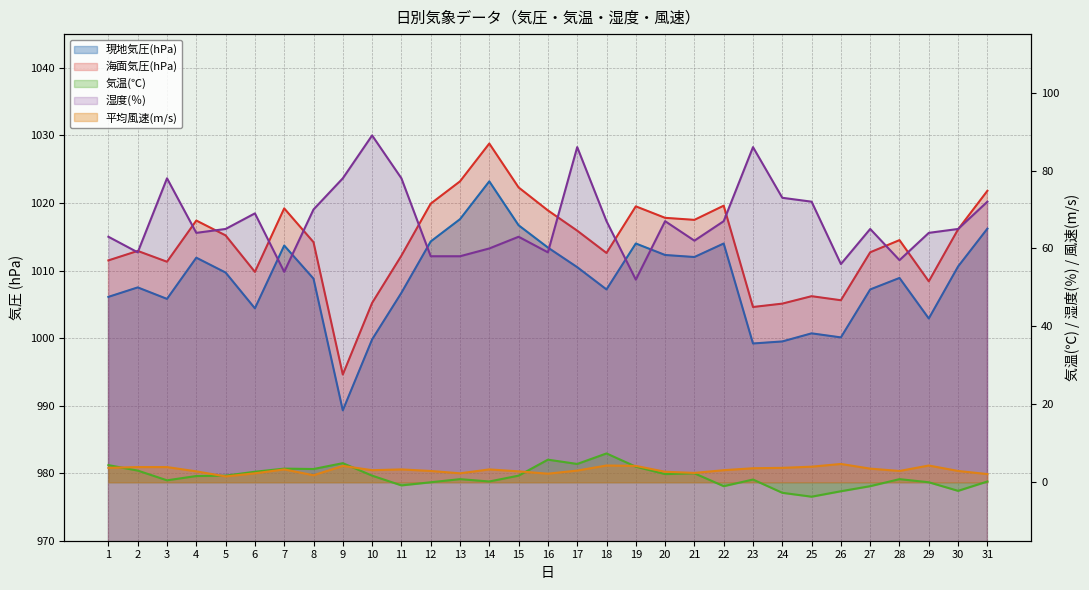

Which series has the largest total across all categories?

海面気圧(hPa)